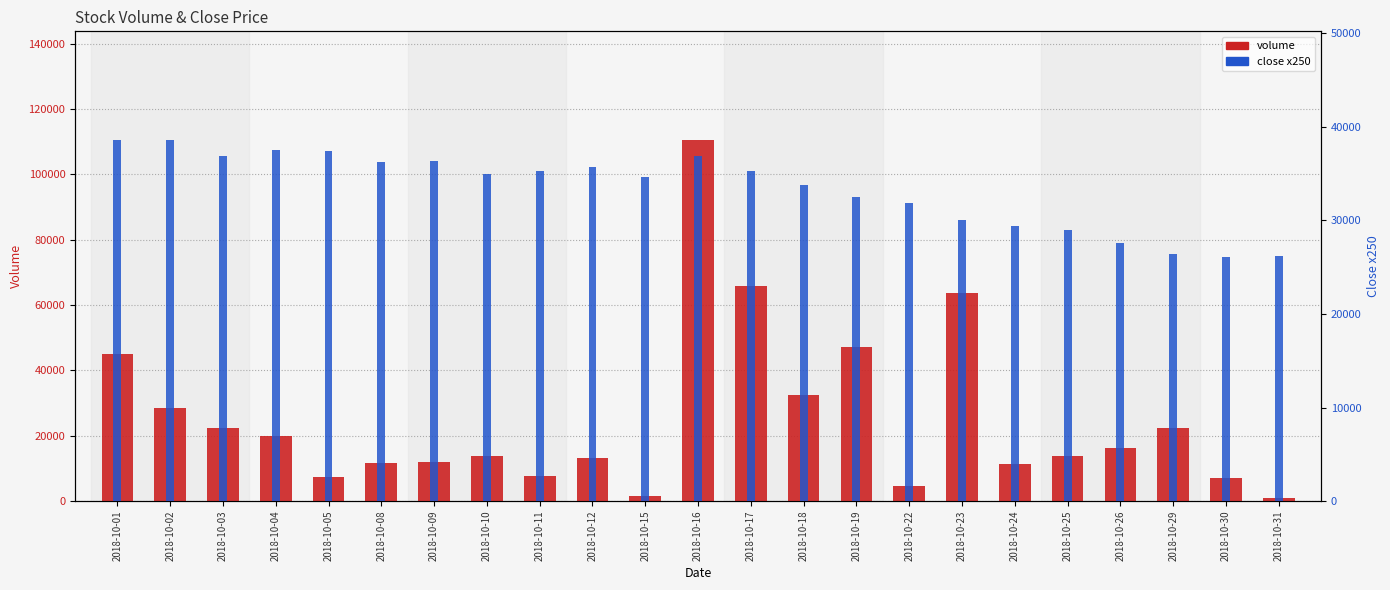

Which series has the widest spread of values?

volume